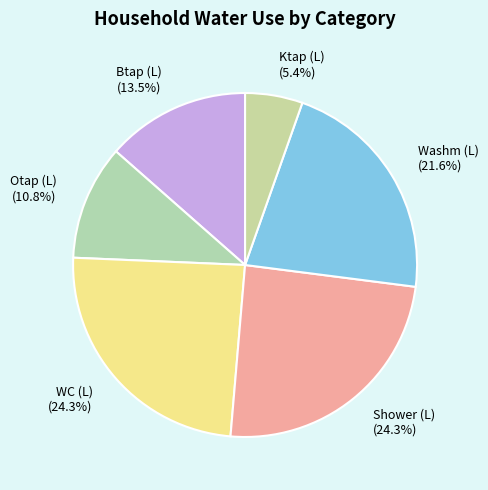

Count the number of slices in the pie.

6